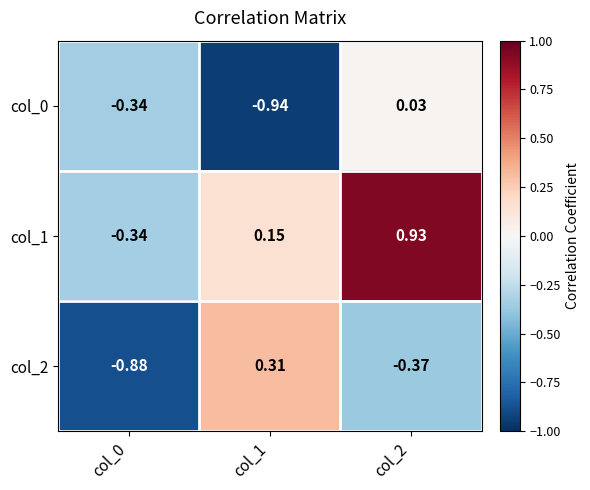

Is the value of col_2 at col_0 greater than the value of col_1 at col_2?

No